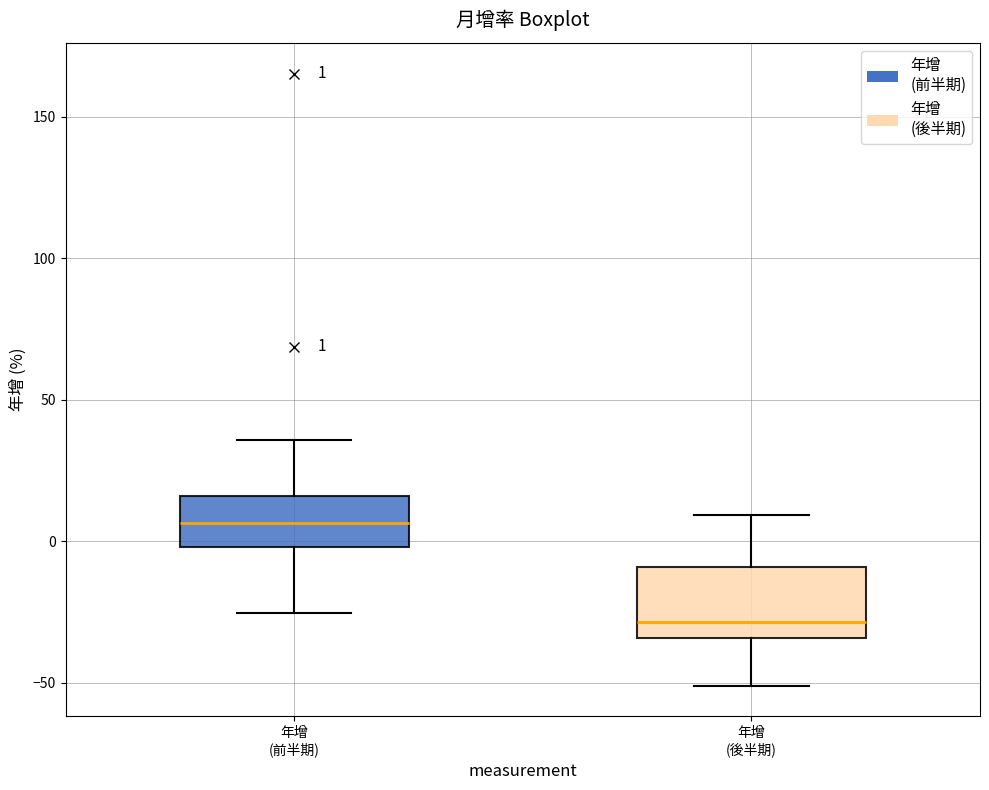

Which box is the tallest, from its lower edge to its upper edge?

年增 (後半期)